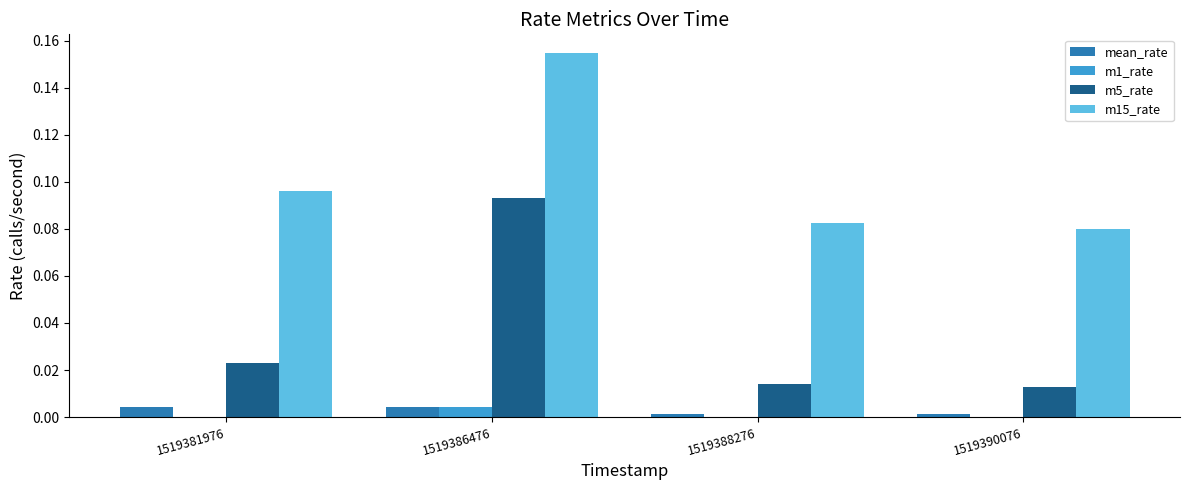

Which category has the highest value in the m1_rate series?

1519386476